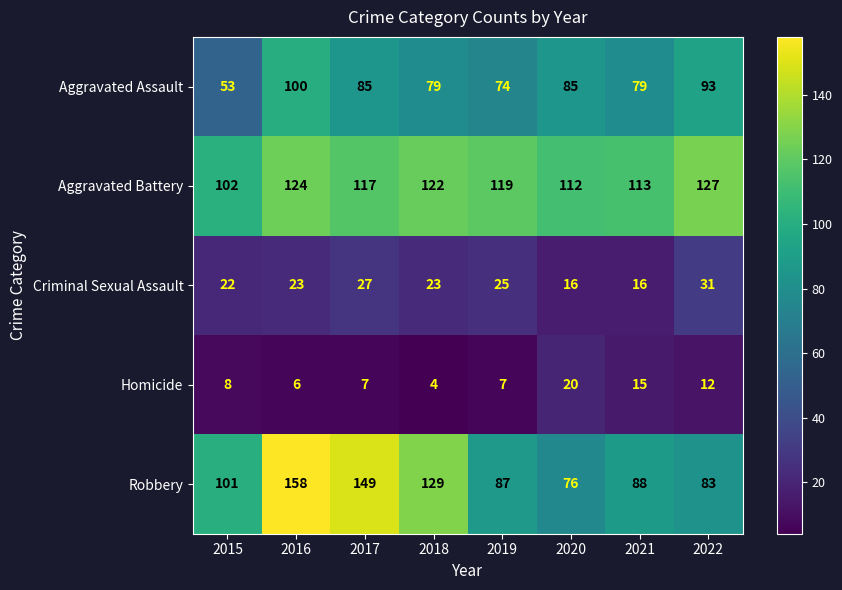

At which label is Robbery closest to 117?

2018